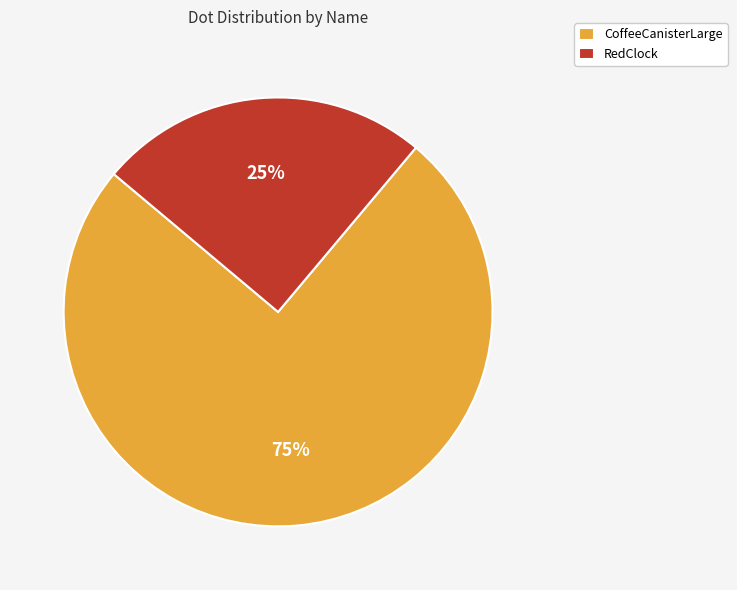

True or false: CoffeeCanisterLarge accounts for 87% of the total.

False